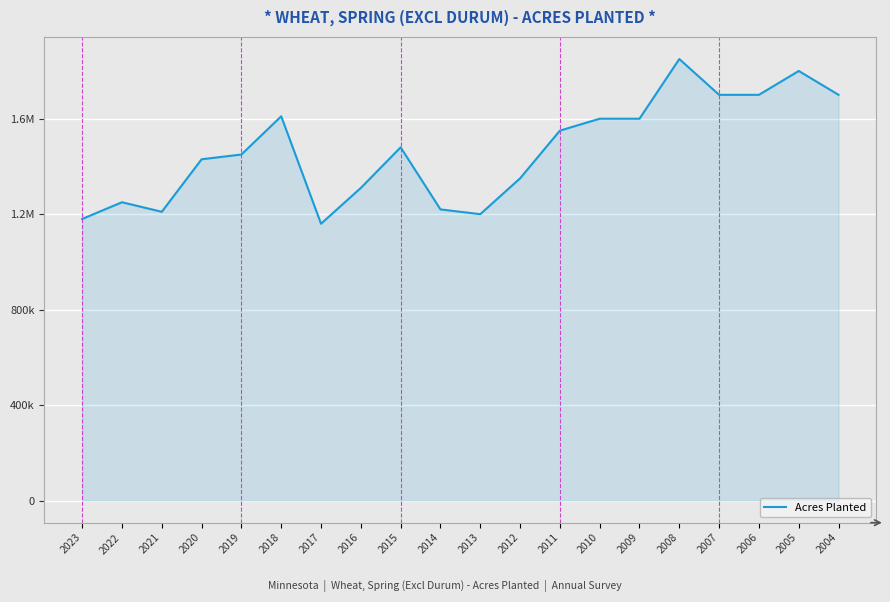

True or false: the data shows 1798176 at 2012.

False